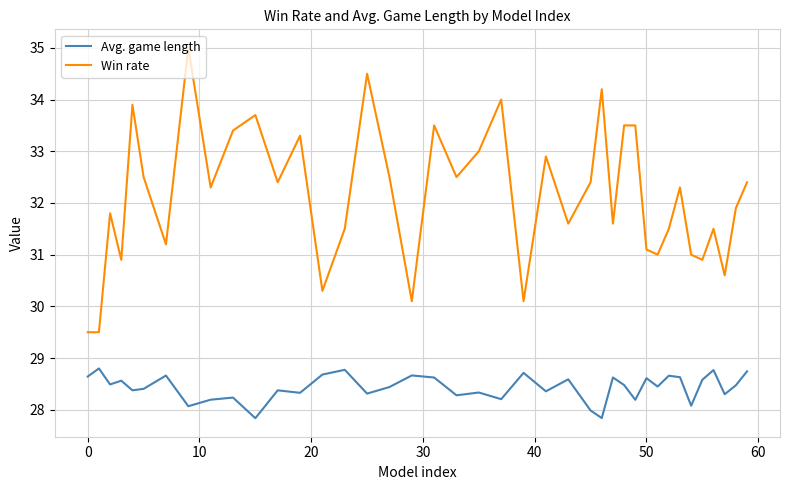

True or false: Avg. game length has more than 2 points higher than both neighbors.

True